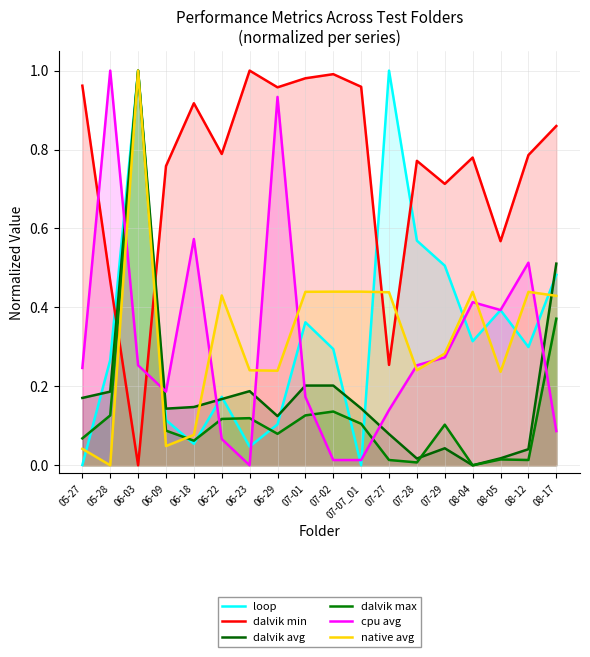

The cpu avg series shows 0.2 at 05-27. True or false?

True